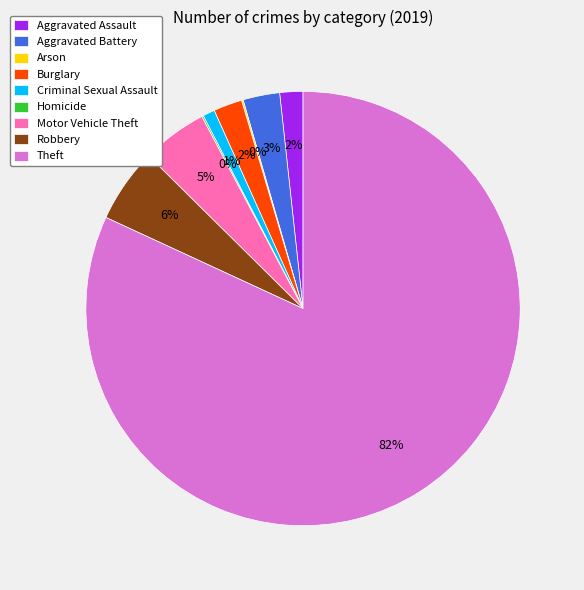

Is the sum of Motor Vehicle Theft and Theft greater than half?

Yes